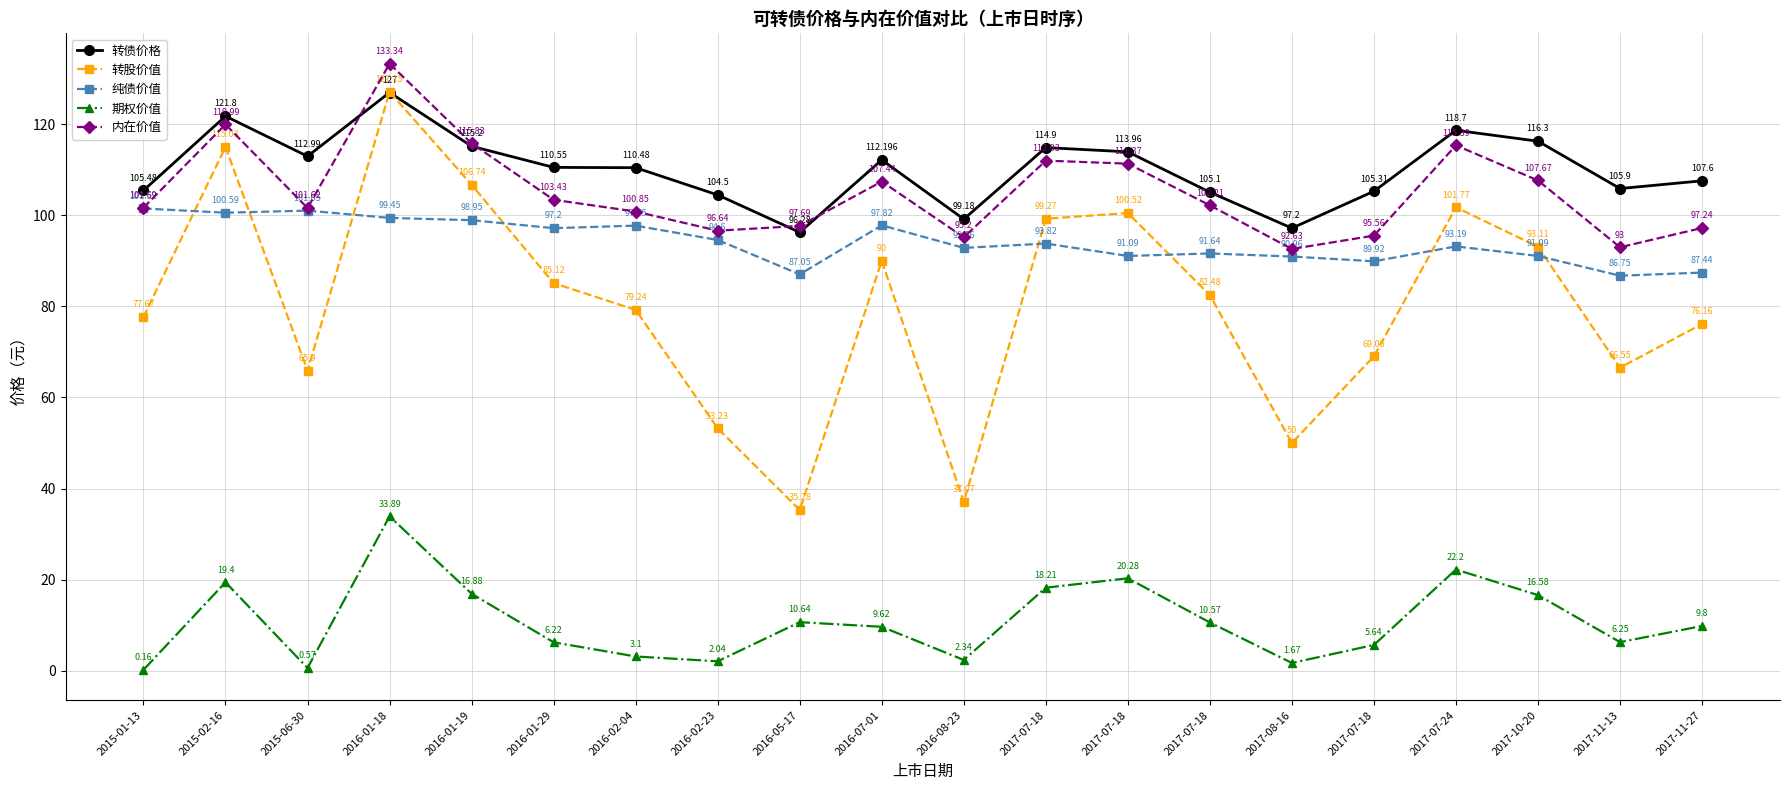

How many categories are shown in the chart?

20